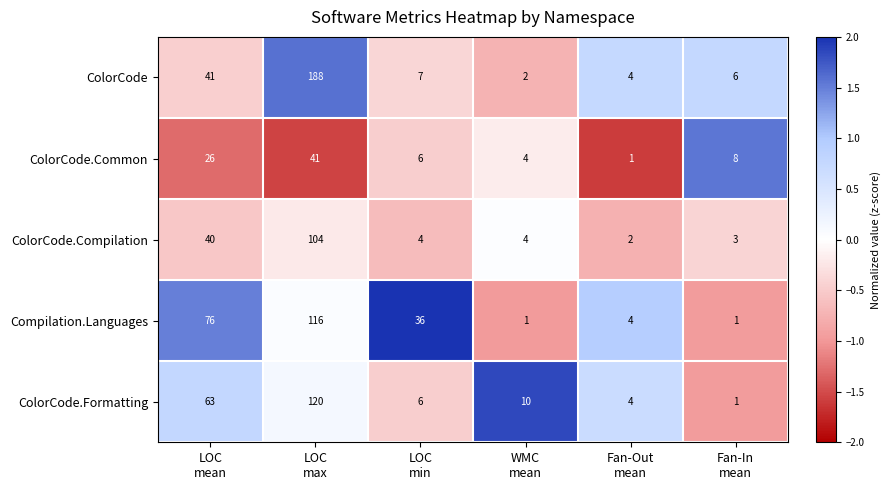

Which series has the largest total across all categories?

ColorCode